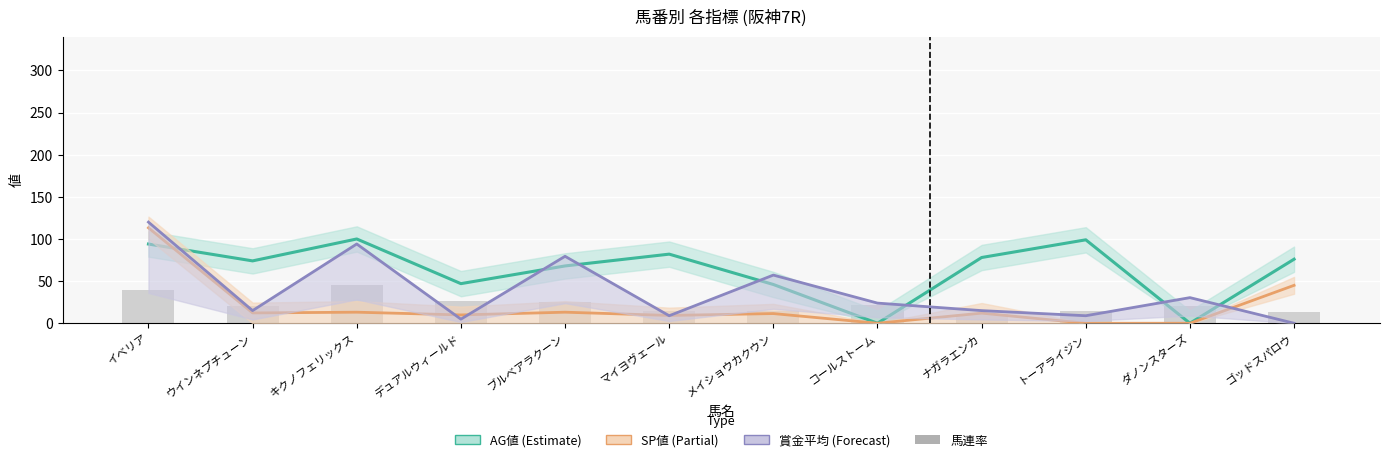

Reading left to right, transcribe all the data shown in this chart.

AG値: 94.0	74.0	100.0	47.0	68.0	82.0	46.0	0.0	78.0	99.0	0.0	76.0
SP値: 113.2	12.2	13.1	9.9	13.1	9.2	11.5	0.0	12.0	0.0	0.0	45.0
賞金平均: 120.0	15.0	94.1	4.9	79.5	8.9	57.2	23.9	15.0	8.9	30.4	0.0
馬連率: 40.0	20.0	45.0	27.0	25.0	14.0	14.0	22.0	11.0	14.0	21.0	13.0